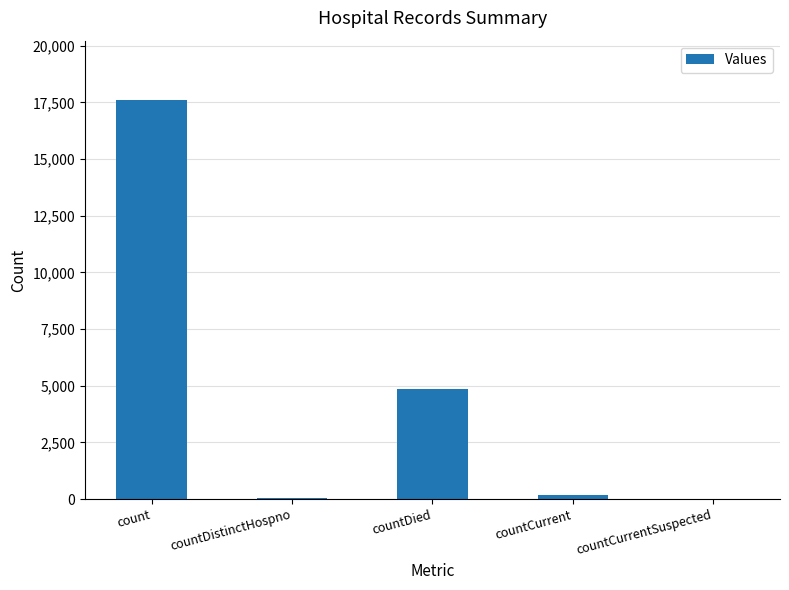

What is the sum of the values at count and countDistinctHospno?

17649